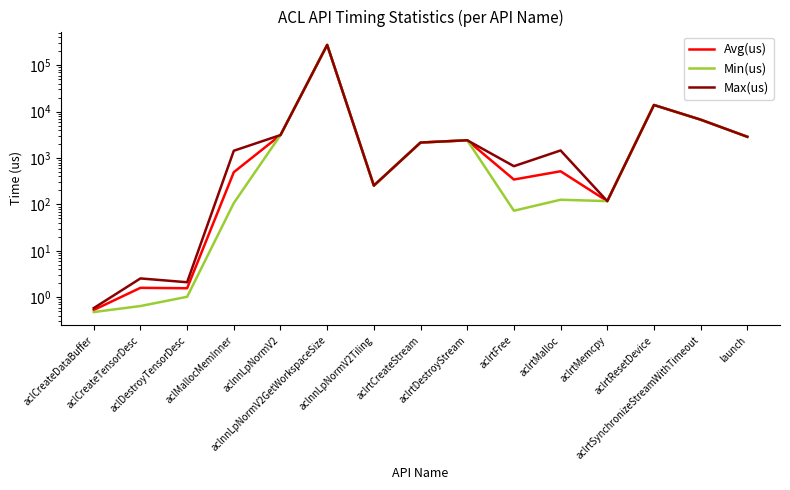

What is the value of the Max(us) point at the 2nd from the left?

2.5